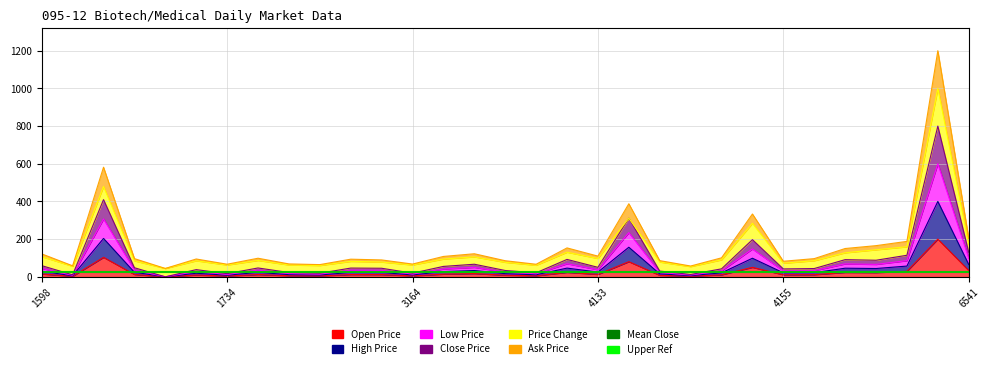

Does the chart display data point markers on the line(s)?

No